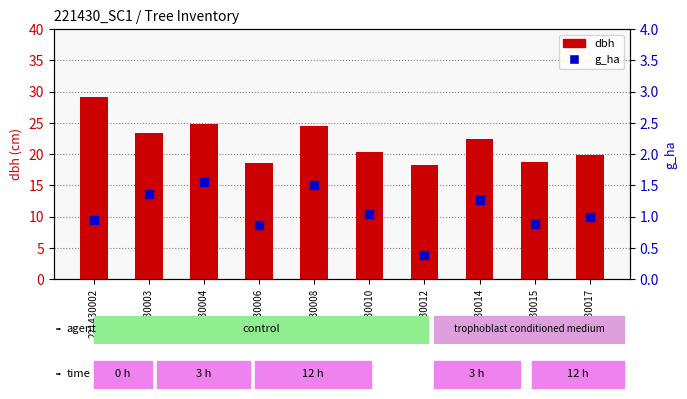

What is the total value across all series at 221430002?

30.1